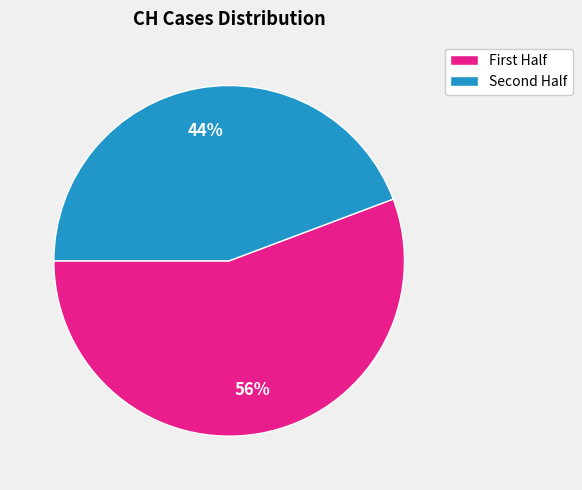

Which slice is the largest?

First Half